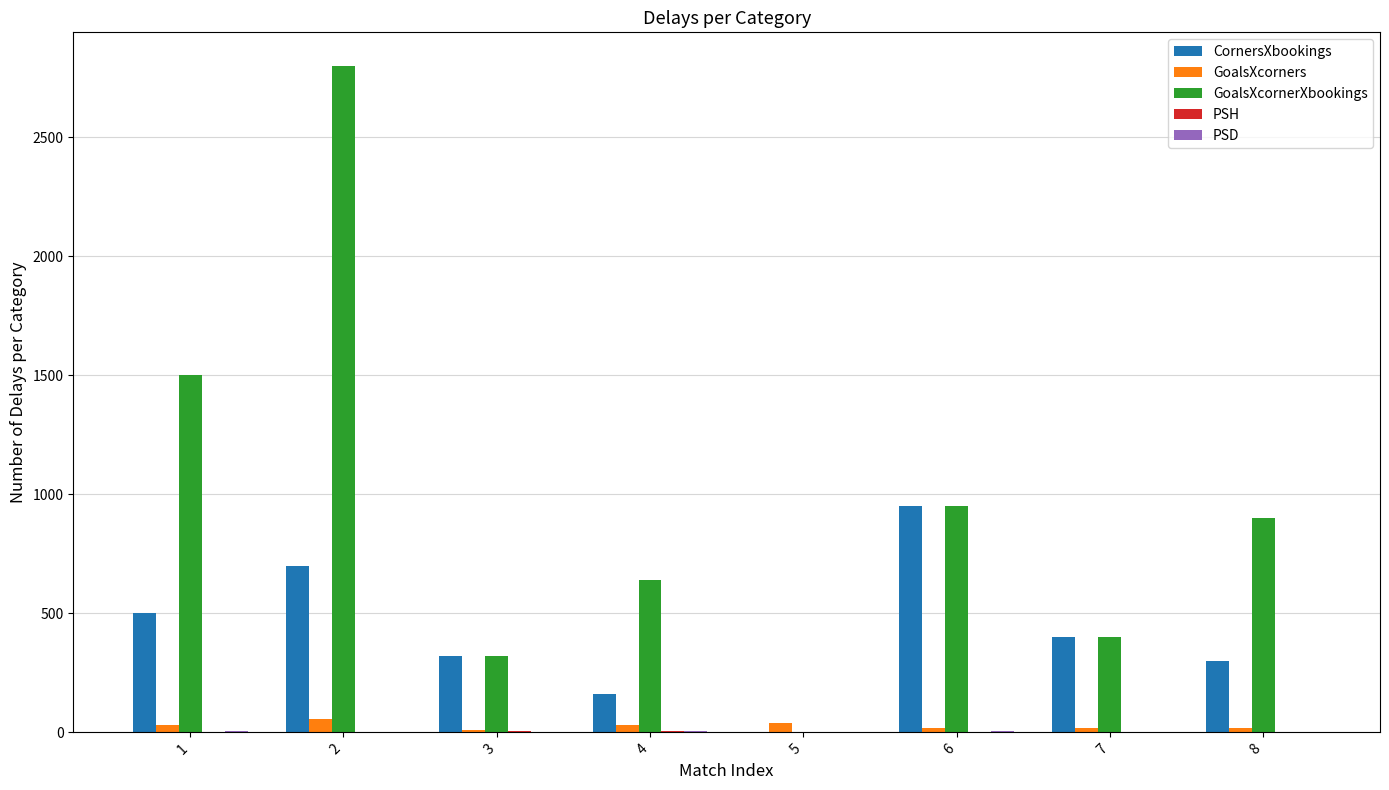

Which series has the largest range (max minus min)?

GoalsXcornerXbookings